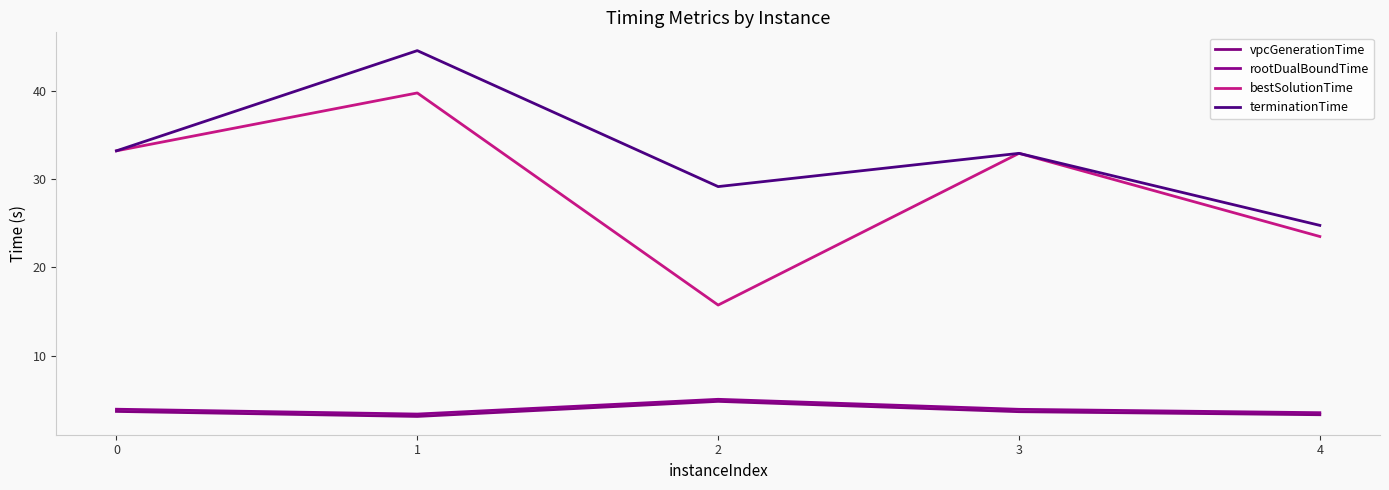

Reading right to left, transcribe all the data shown in this chart.

vpcGenerationTime: 4=3.3	3=3.7	2=4.8	1=3.1	0=3.7
rootDualBoundTime: 4=3.6	3=3.9	2=5.1	1=3.4	0=4.0
bestSolutionTime: 4=23.5	3=32.9	2=15.7	1=39.7	0=33.2
terminationTime: 4=24.8	3=32.9	2=29.2	1=44.5	0=33.2